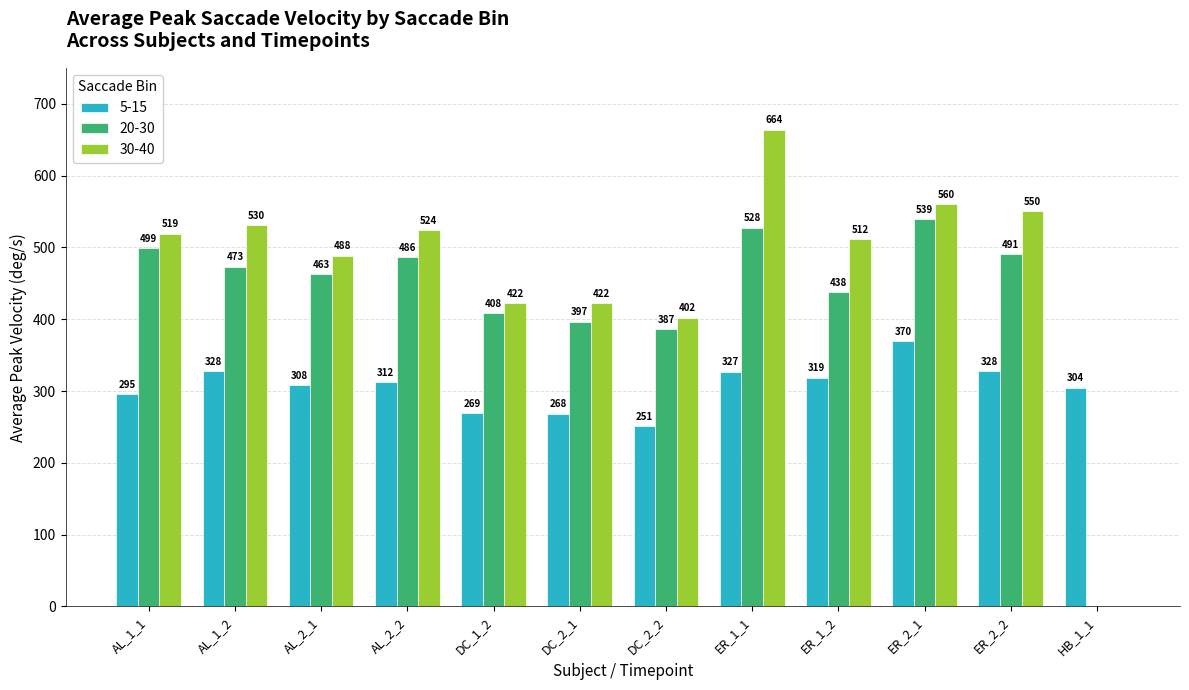

Which series changed the most between AL_2_1 and ER_2_1?

20-30